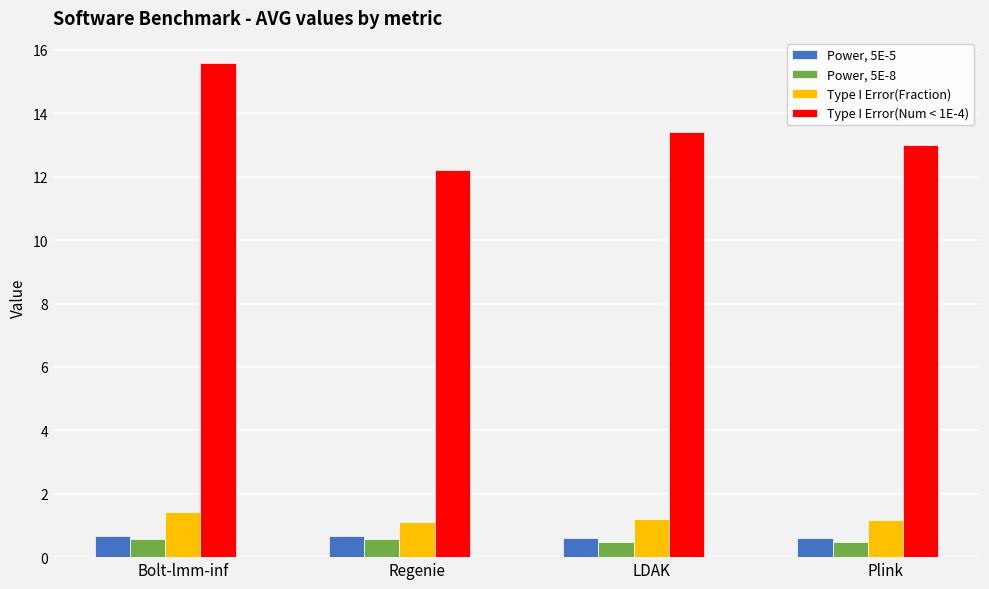

Are the bars horizontal?

No